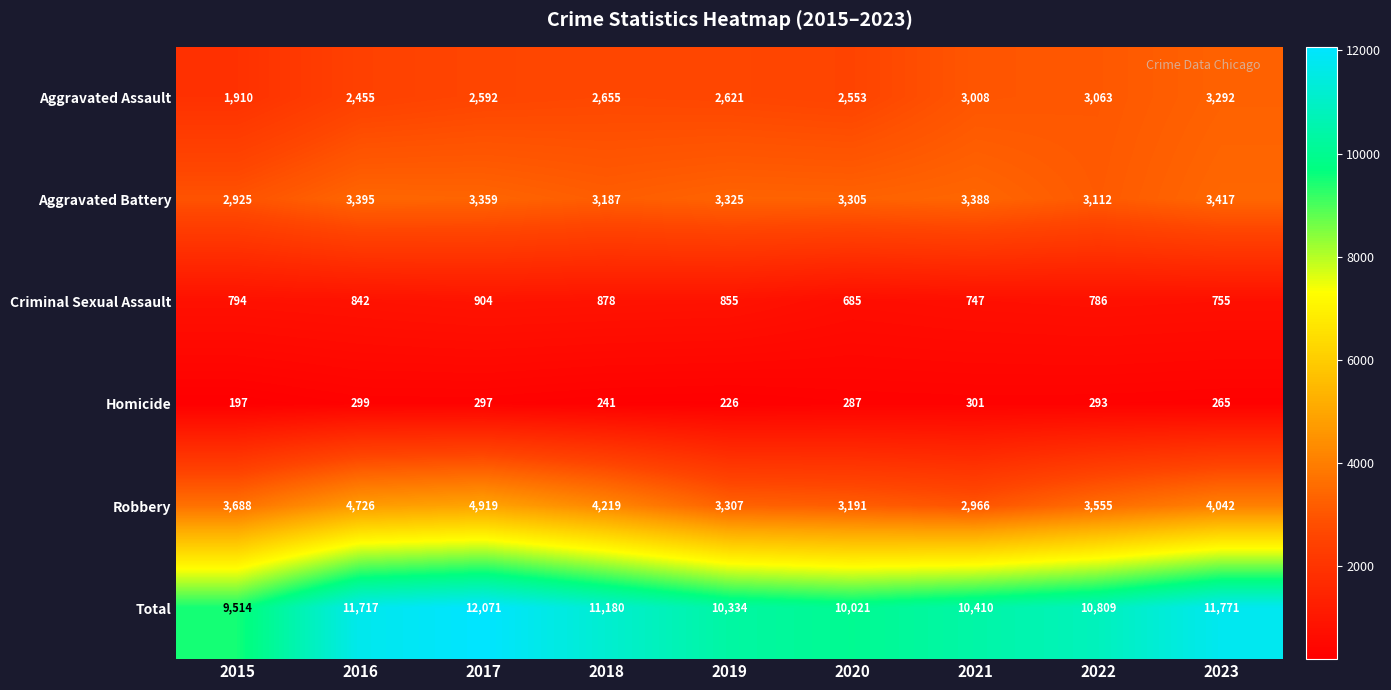

The Homicide series shows 358 at 2018. True or false?

False